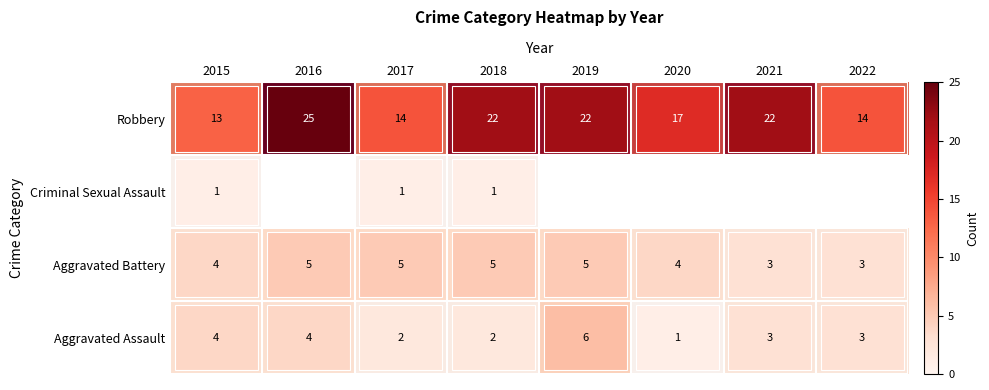

At which category is the sum across all series the highest?

2018